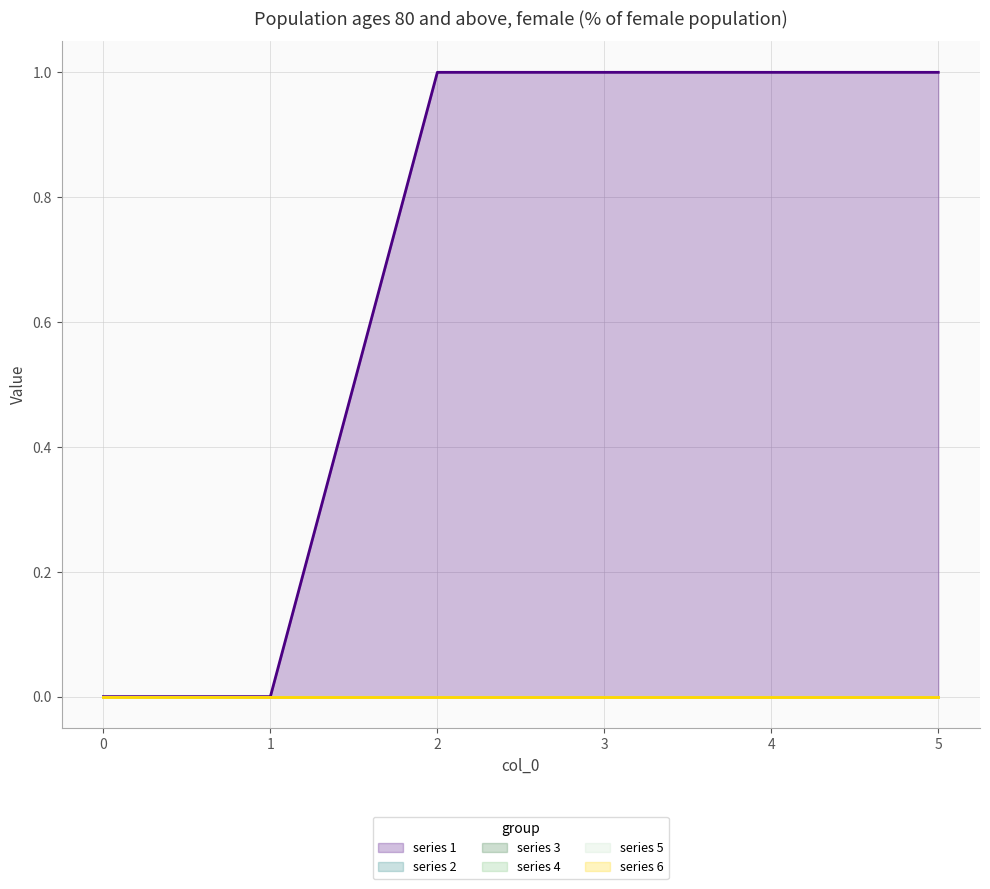

At 5, list the series in order from largest to smallest.

line 1, line 2, line 3, line 4, line 5, line 6